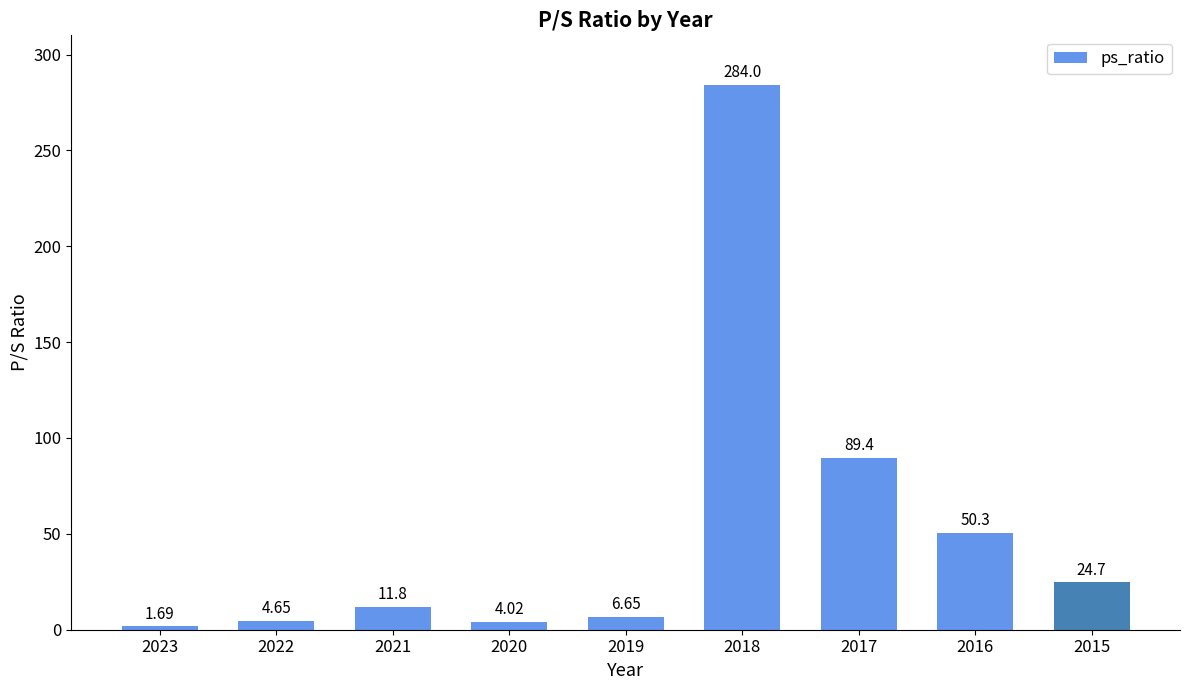

What is the maximum value shown in the chart?

284.0